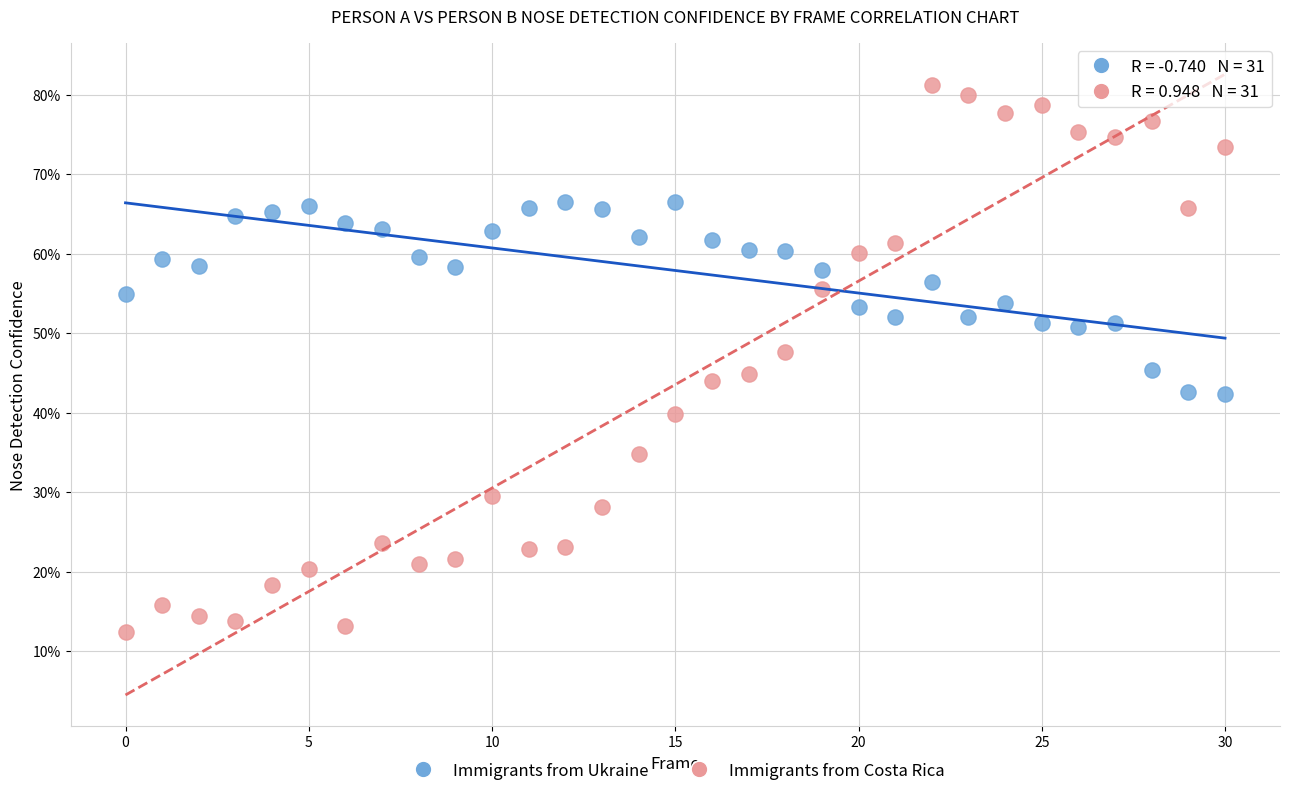

Which series reaches the minimum Y coordinate?

Immigrants from Costa Rica